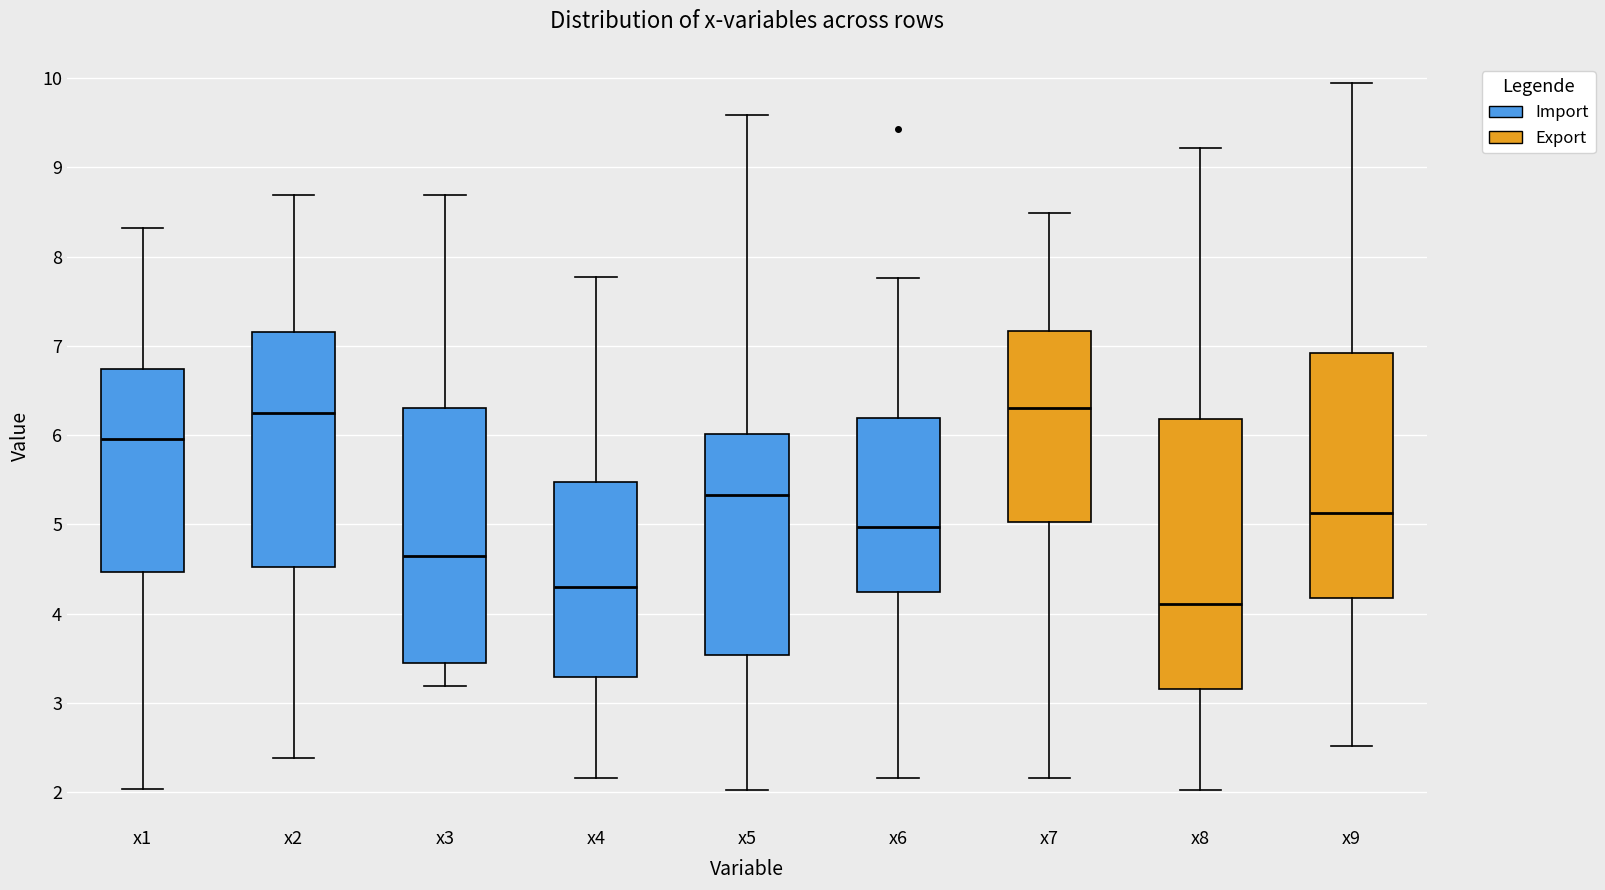

Reading left to right, read every box against the y-axis: the position of its median line, the range the box covers, and the ends of its whiskers. The values are not printed on the chart, so give them approximately, as read against the axis.

x1: median 6.0, box 4.5 to 6.7, whiskers 2.0 to 8.3
x2: median 6.2, box 4.5 to 7.2, whiskers 2.4 to 8.7
x3: median 4.6, box 3.4 to 6.3, whiskers 3.2 to 8.7
x4: median 4.3, box 3.3 to 5.5, whiskers 2.2 to 7.8
x5: median 5.3, box 3.5 to 6.0, whiskers 2.0 to 9.6
x6: median 5.0, box 4.2 to 6.2, whiskers 2.2 to 7.8
x7: median 6.3, box 5.0 to 7.2, whiskers 2.2 to 8.5
x8: median 4.1, box 3.2 to 6.2, whiskers 2.0 to 9.2
x9: median 5.1, box 4.2 to 6.9, whiskers 2.5 to 9.9